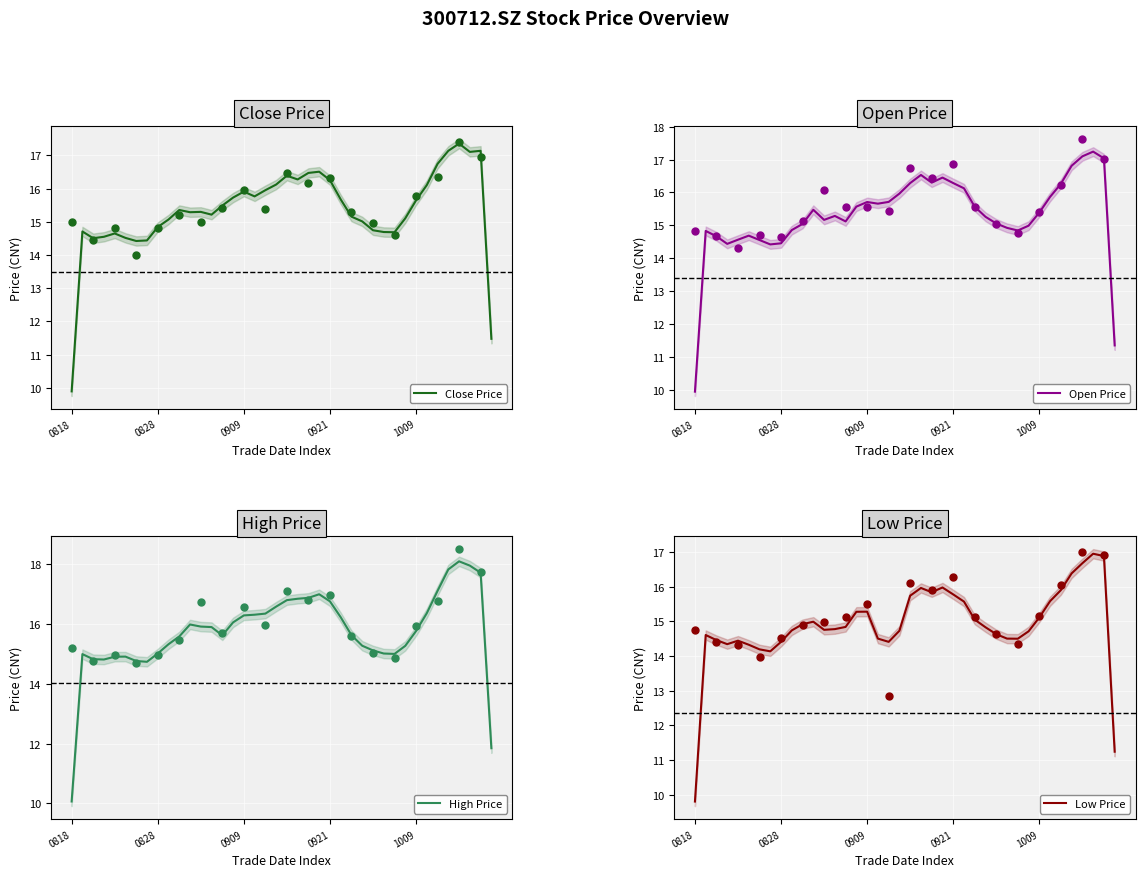

What are all the series names shown in the legend?

Close Price, Open Price, High Price, Low Price